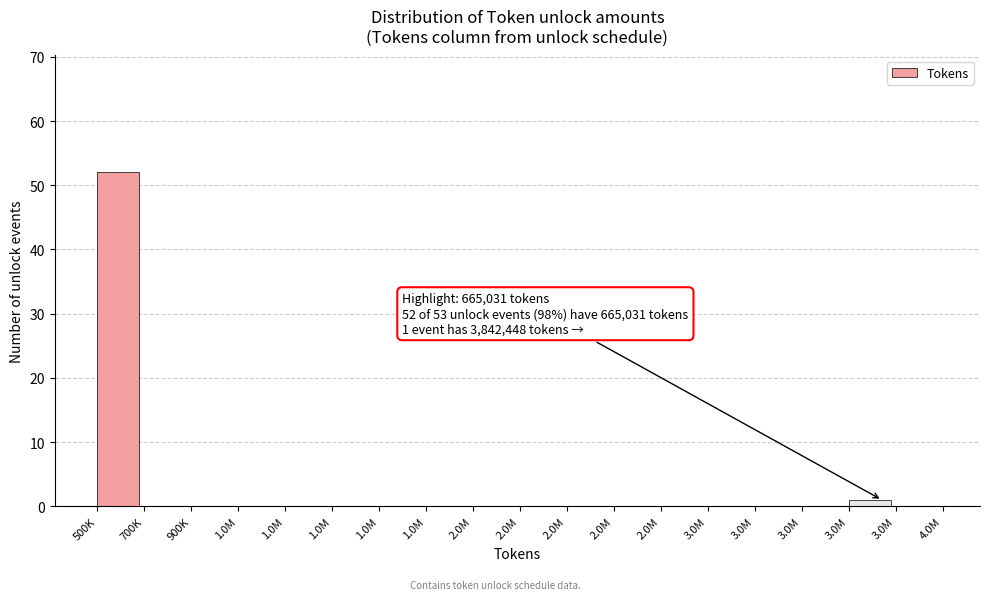

How many distinct data groups are displayed?

1